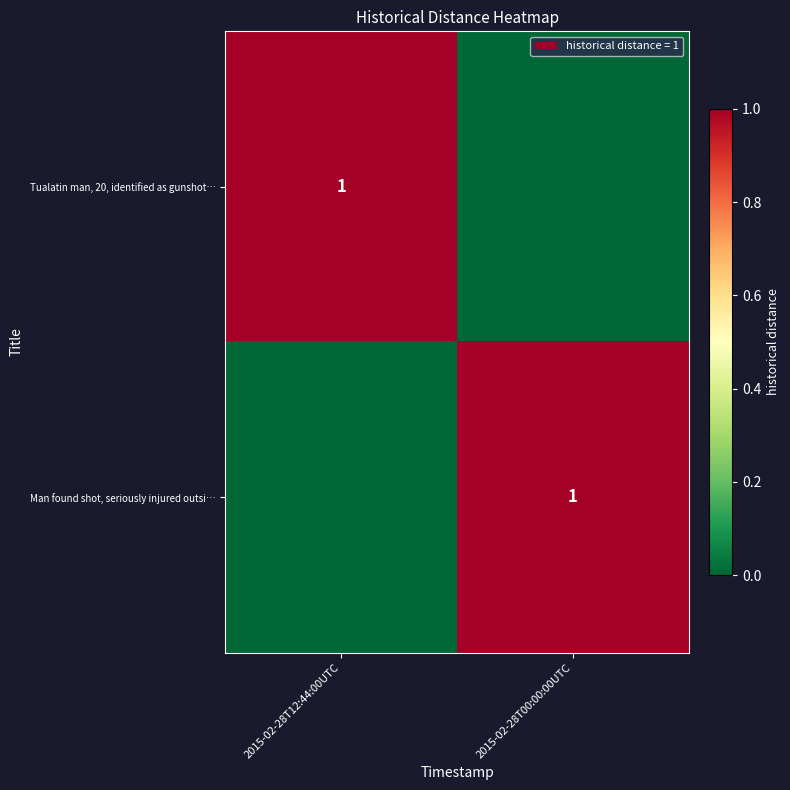

Is it true that Man found shot, seriously injured outsi… equals 0 at 2015-02-28T00:00:00UTC?

False